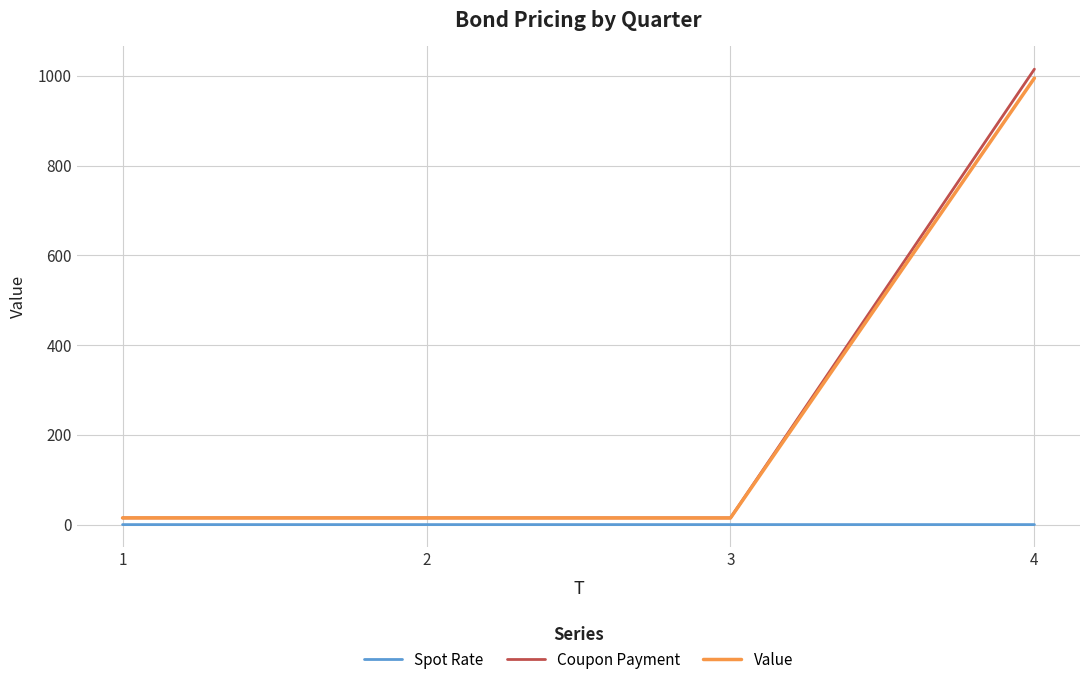

At how many categories does at least one series exceed 576?

1